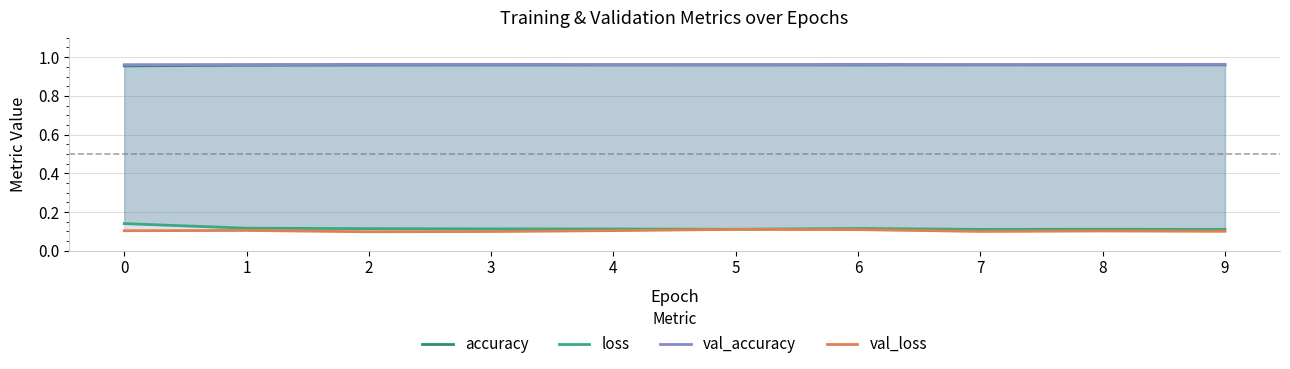

Is the value of val_loss at 4 greater than the value of accuracy at 8?

No